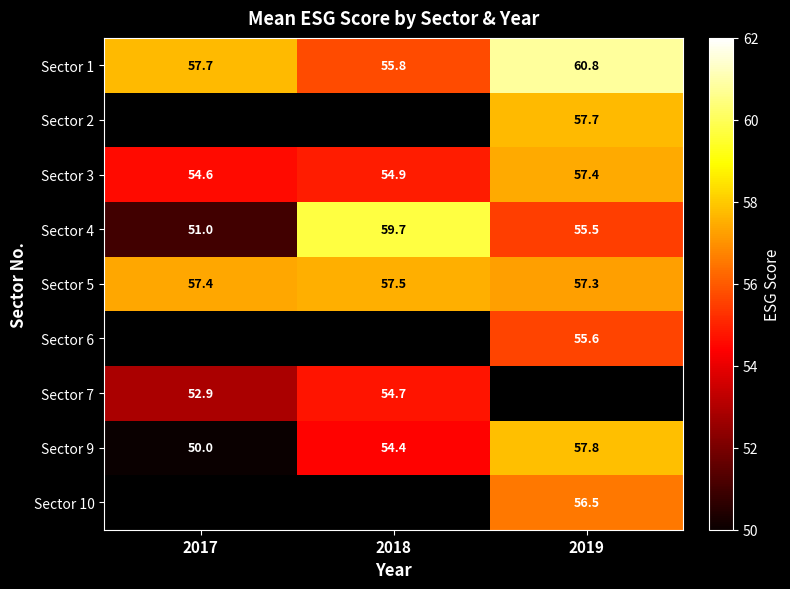

How many data points in Sector 1 are less than 57?

1